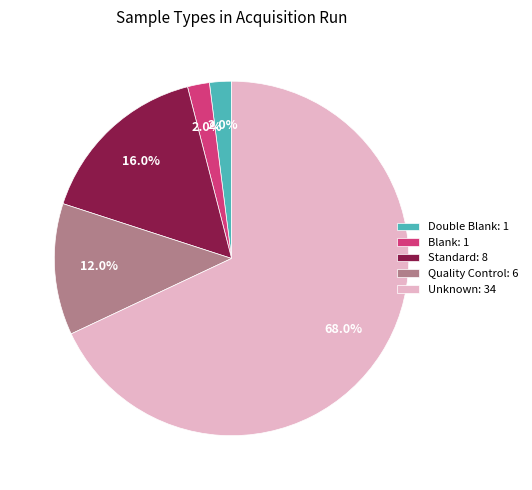

To the nearest percent, what is the difference between the Quality Control and Blank slice percentages?

10%